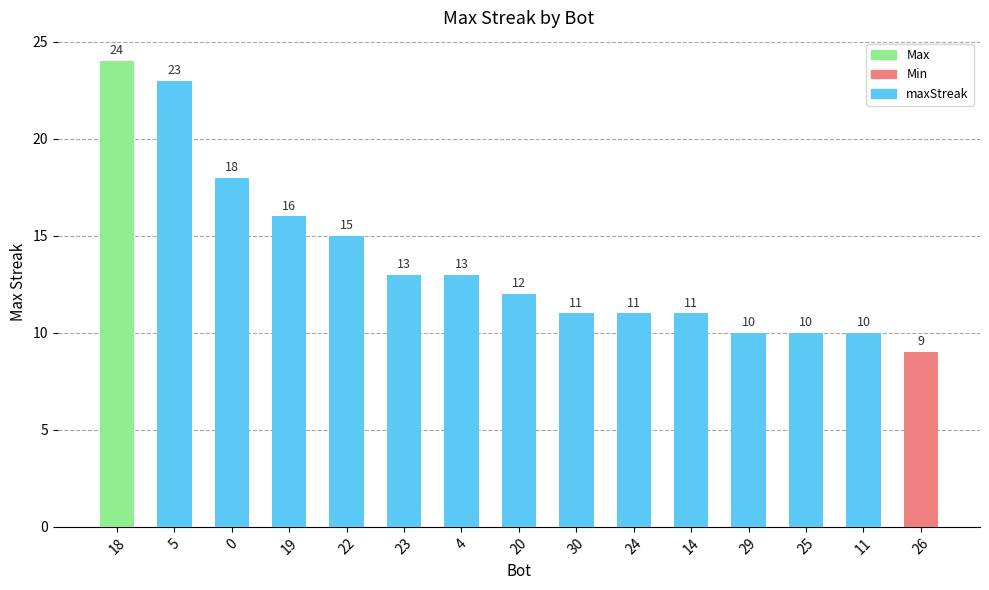

At which label does the data first exceed 12?

18